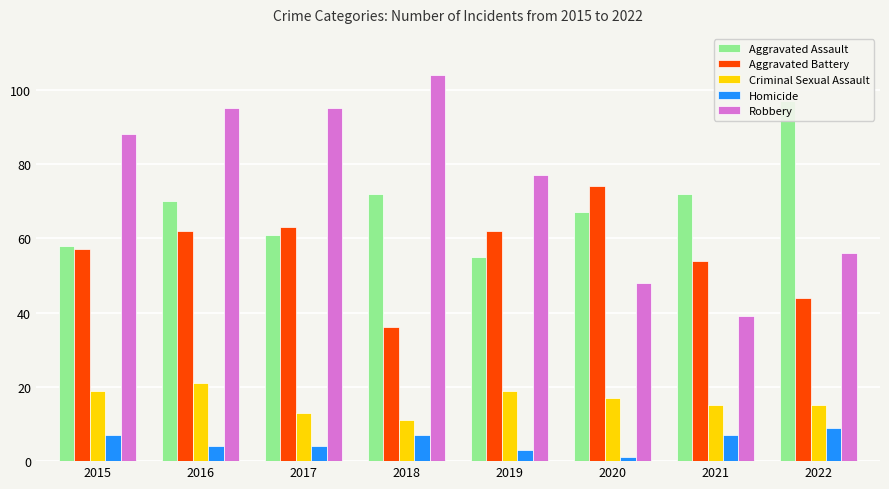

What is the sum of all Criminal Sexual Assault values?

130